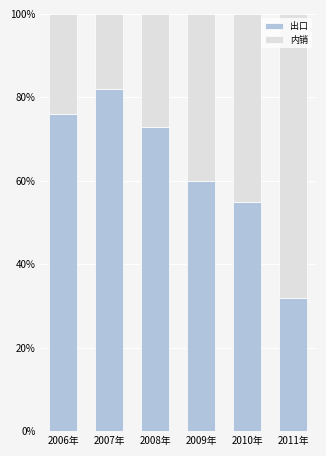

Does the chart contain stacked bars?

Yes